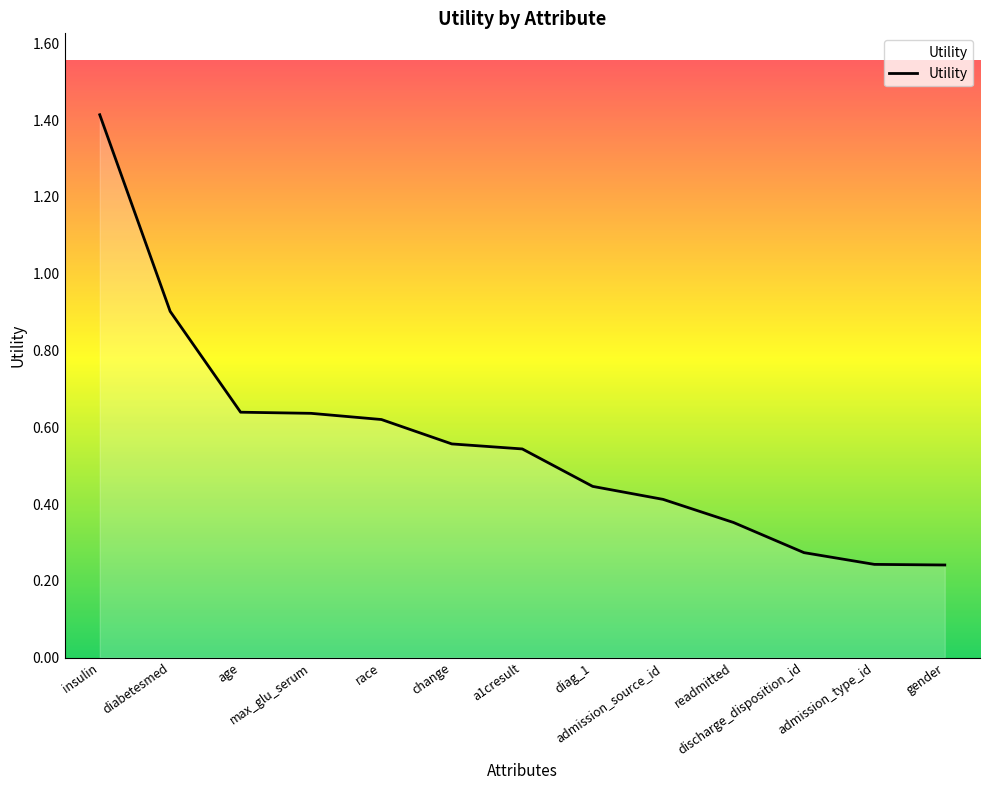

Does the chart have visible grid lines?

No